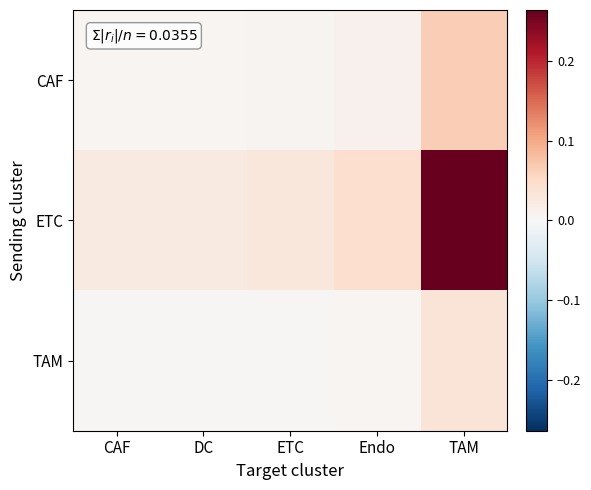

How many distinct data groups are displayed?

3